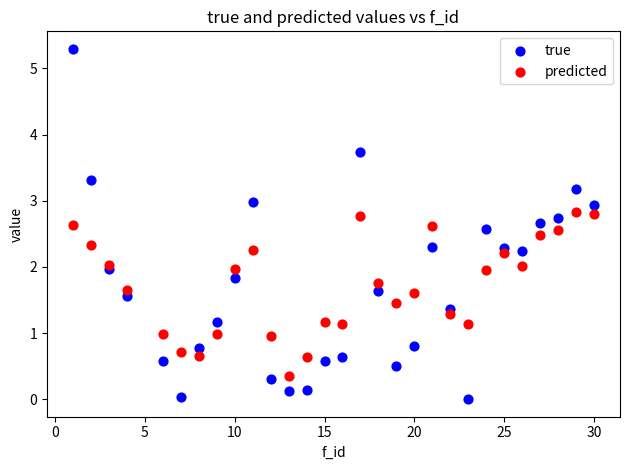

What are all the series names shown in the legend?

true, predicted